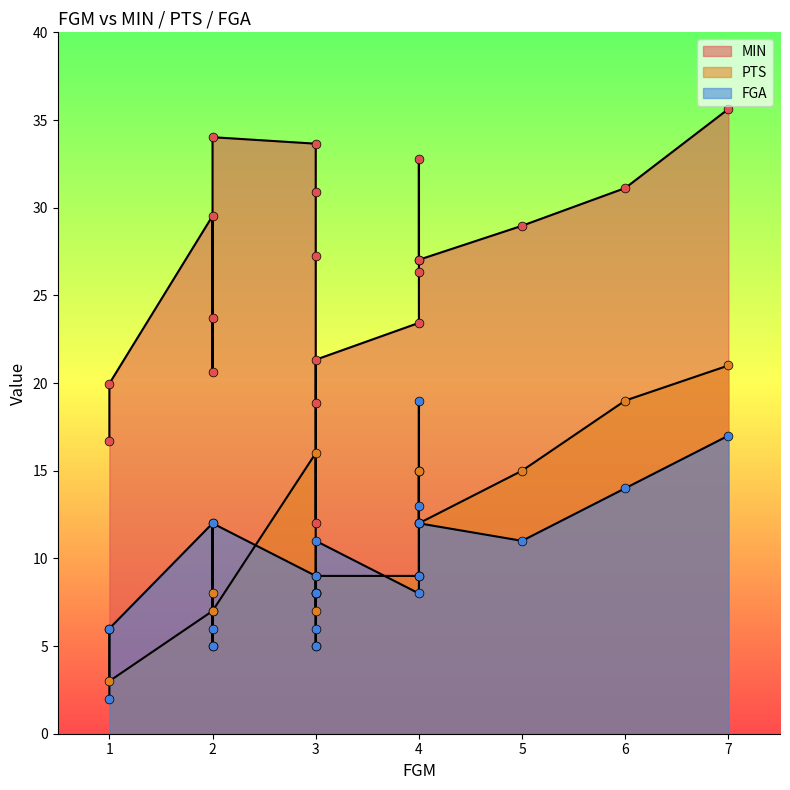

Which series reaches the minimum Y coordinate?

FGA